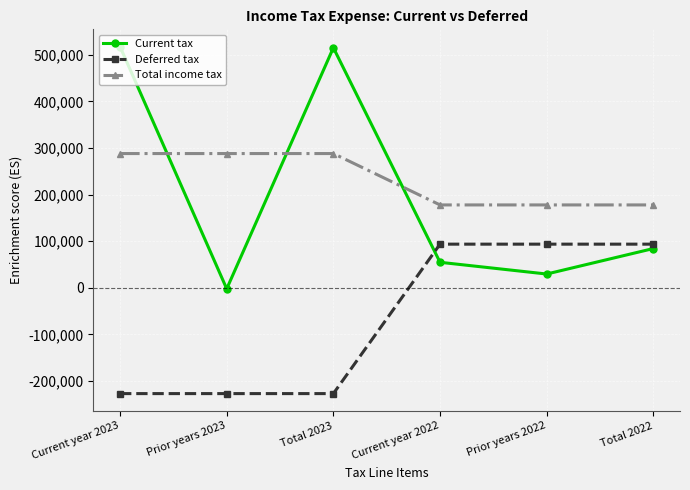

Count the number of categories in the chart.

6